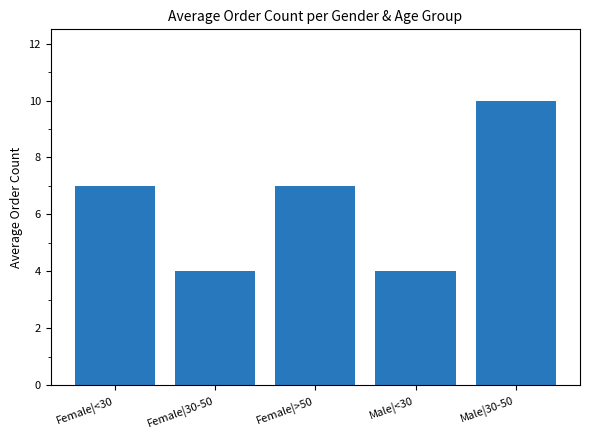

Which category has the highest value across all series?

Male|30-50